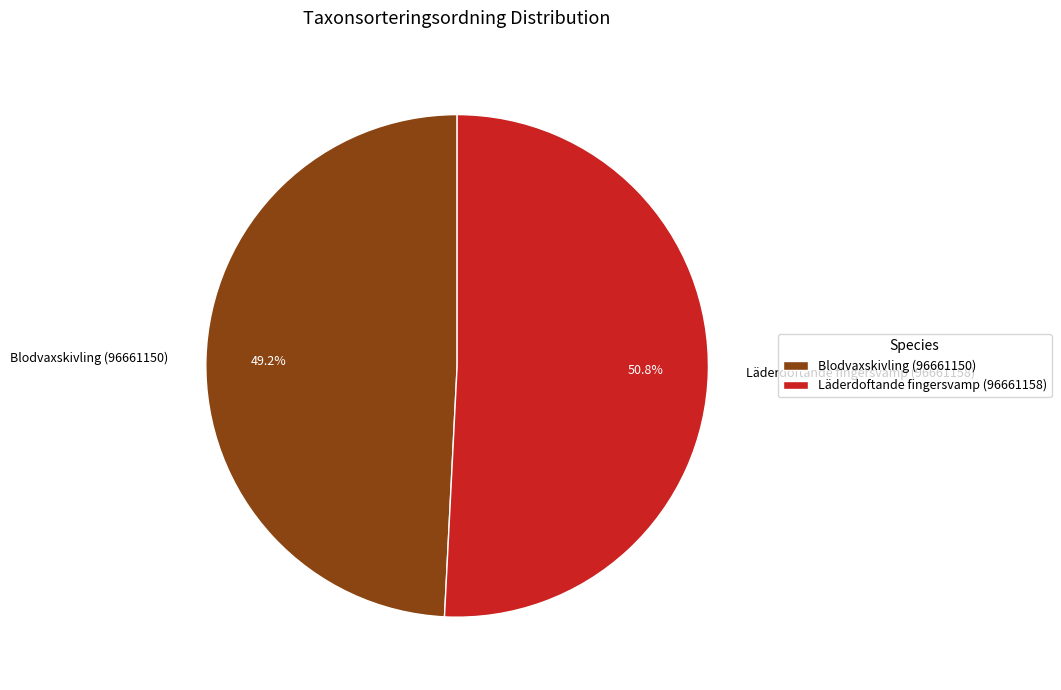

Is there any slice that represents more than half of the pie?

Yes